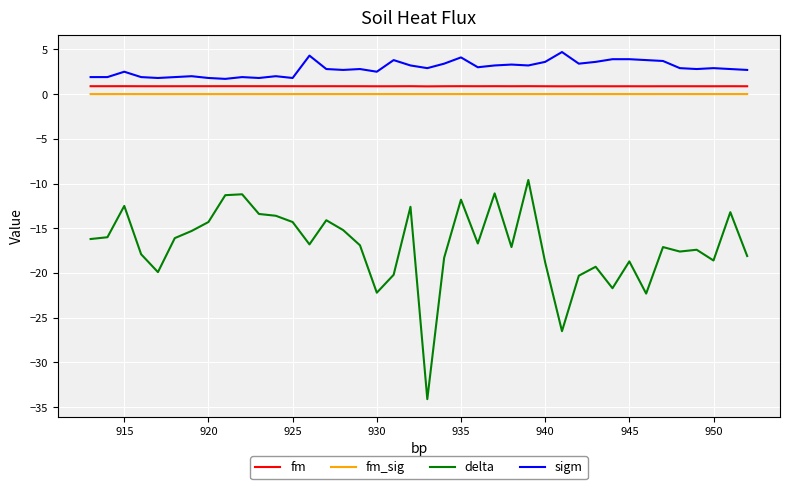

True or false: fm_sig has more than 0 interior local peaks.

True